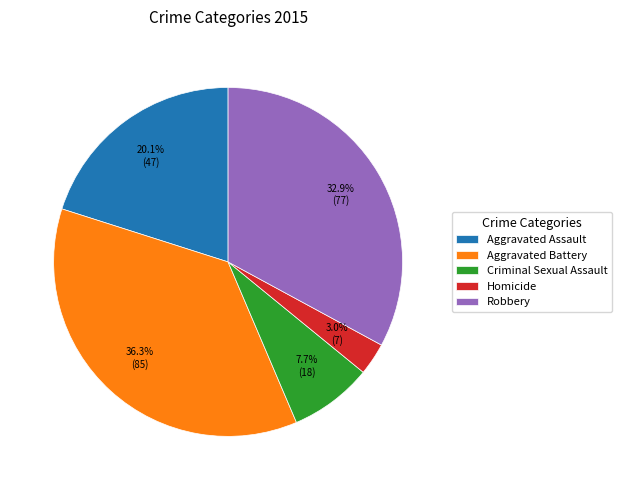

True or false: Aggravated Assault accounts for 20% of the total.

True